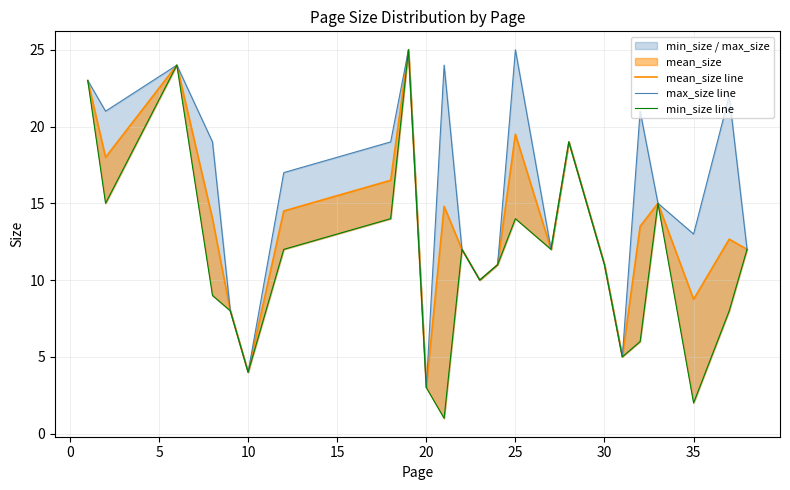

What is the value of the min_size line point at the 17th from the left?

19.0